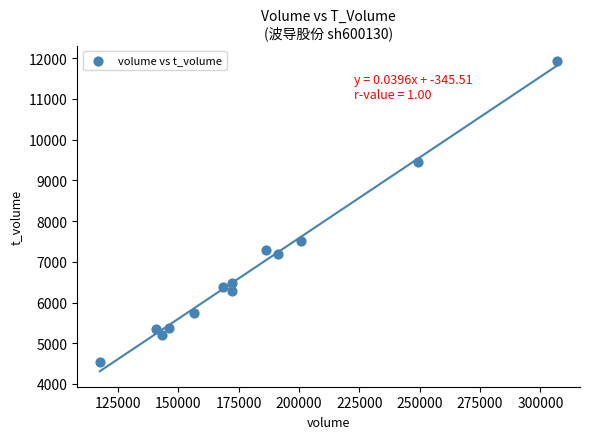

What is the range of Y values (max minus min)?

7380